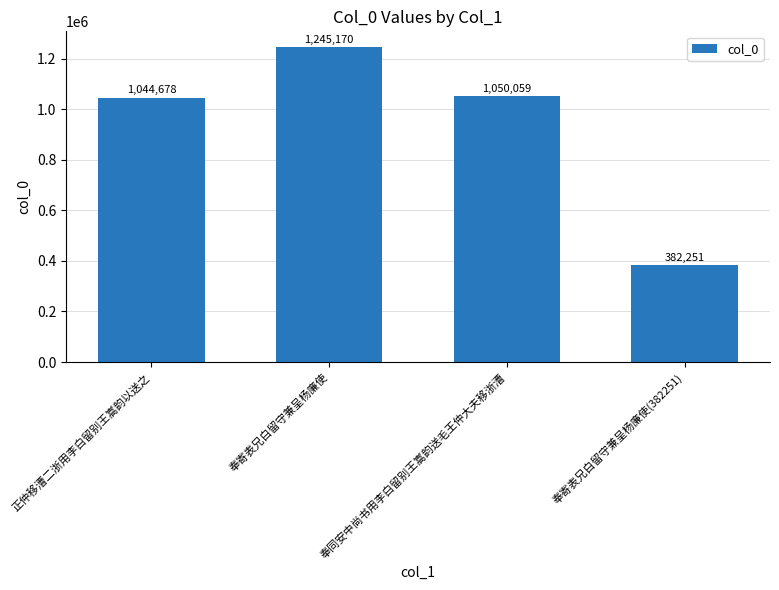

How many series are shown in this chart?

1